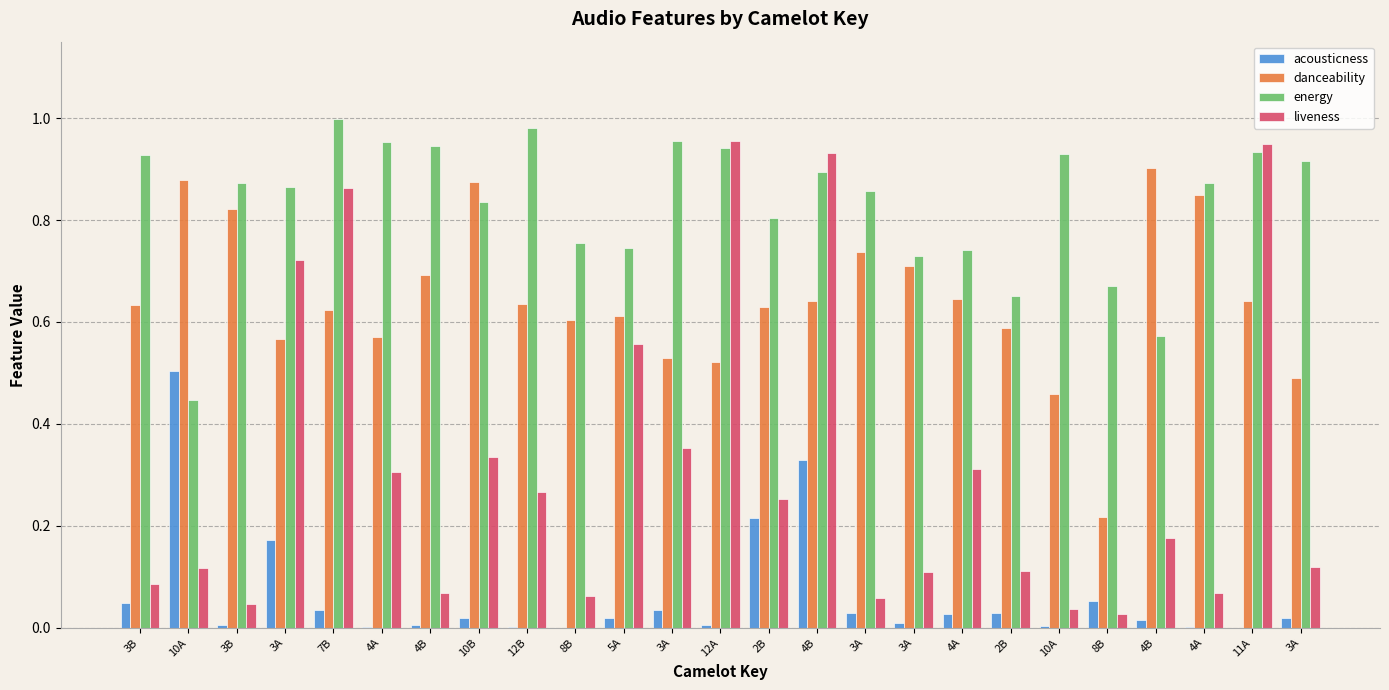

At how many categories does at least one series exceed 0?

25